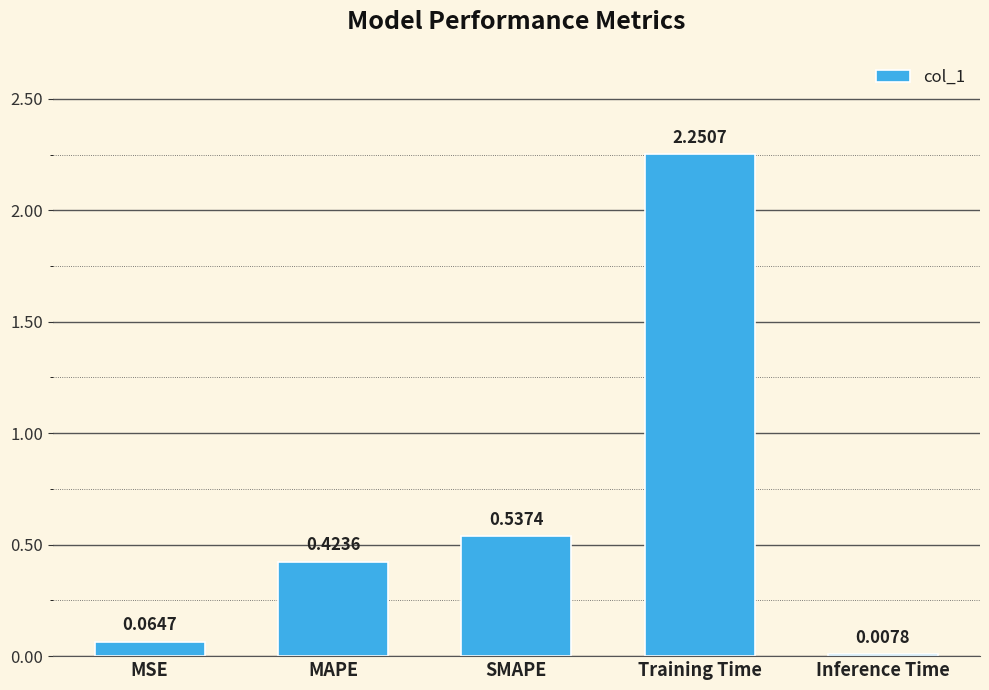

What is the sum of the values at MAPE and SMAPE?

1.0